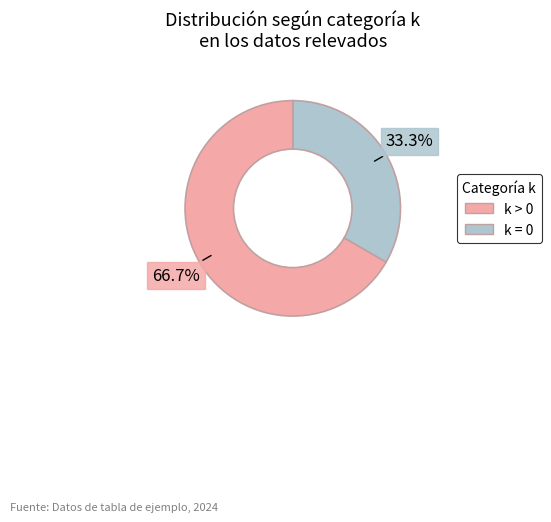

Does any single category account for the majority?

Yes